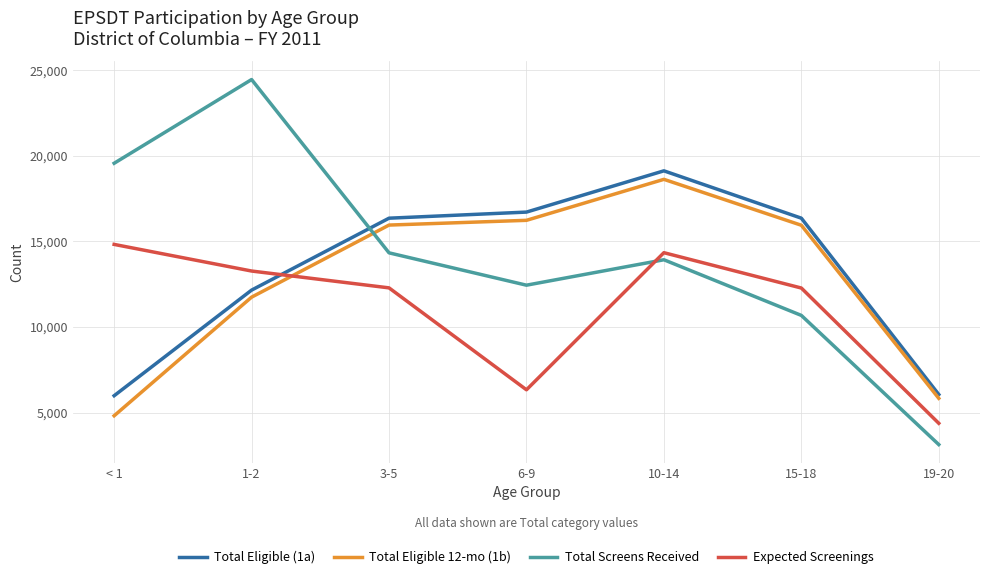

What position from the left is 15-18?

6